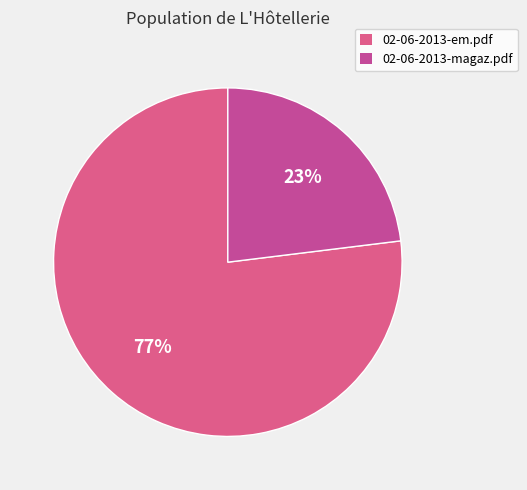

The 02-06-2013-em.pdf slice represents 67% of the pie. True or false?

False